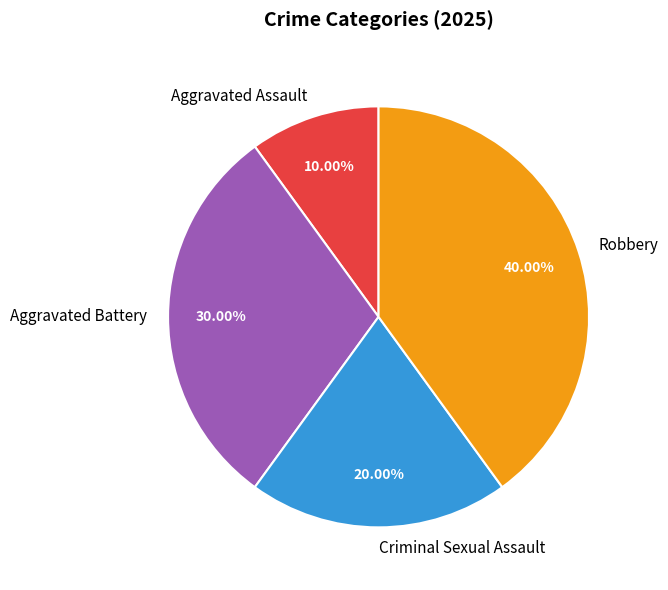

The Criminal Sexual Assault slice represents 20% of the pie. True or false?

True